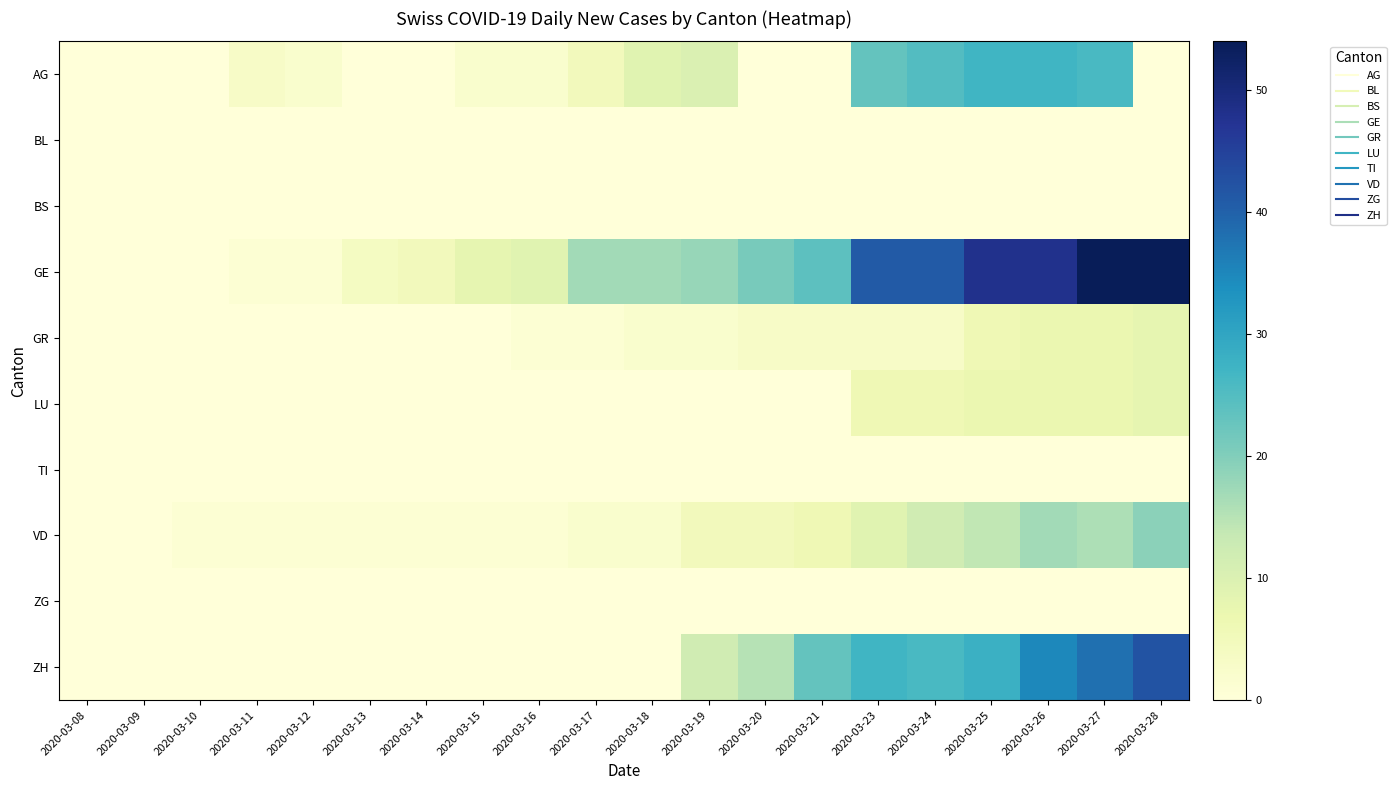

At which category does the chart reach its peak across all series?

2020-03-27